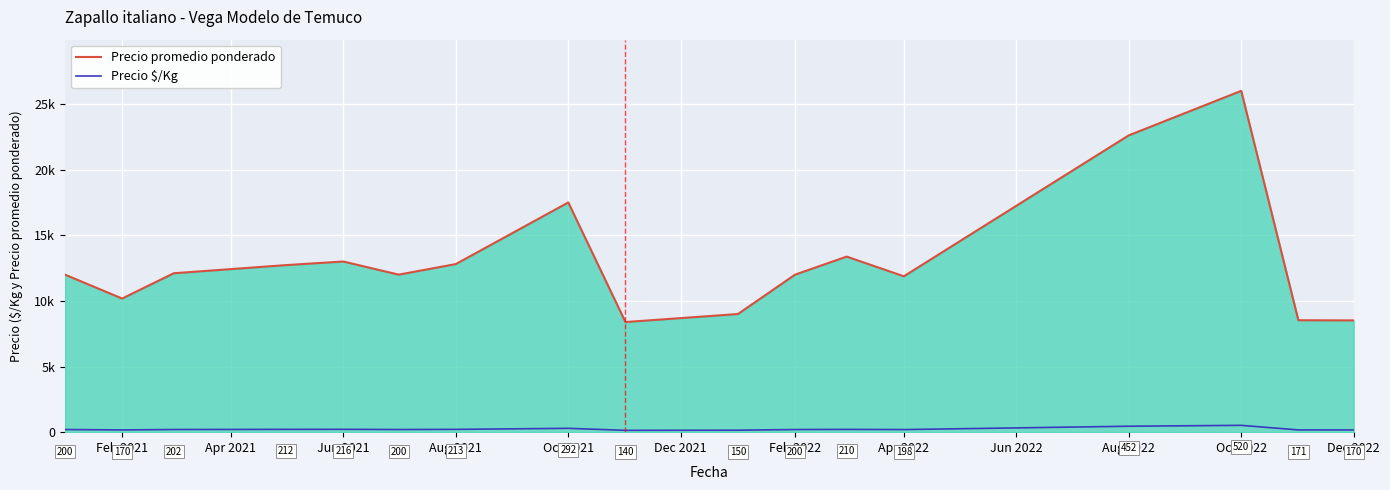

Does the chart display data point markers on the line(s)?

No